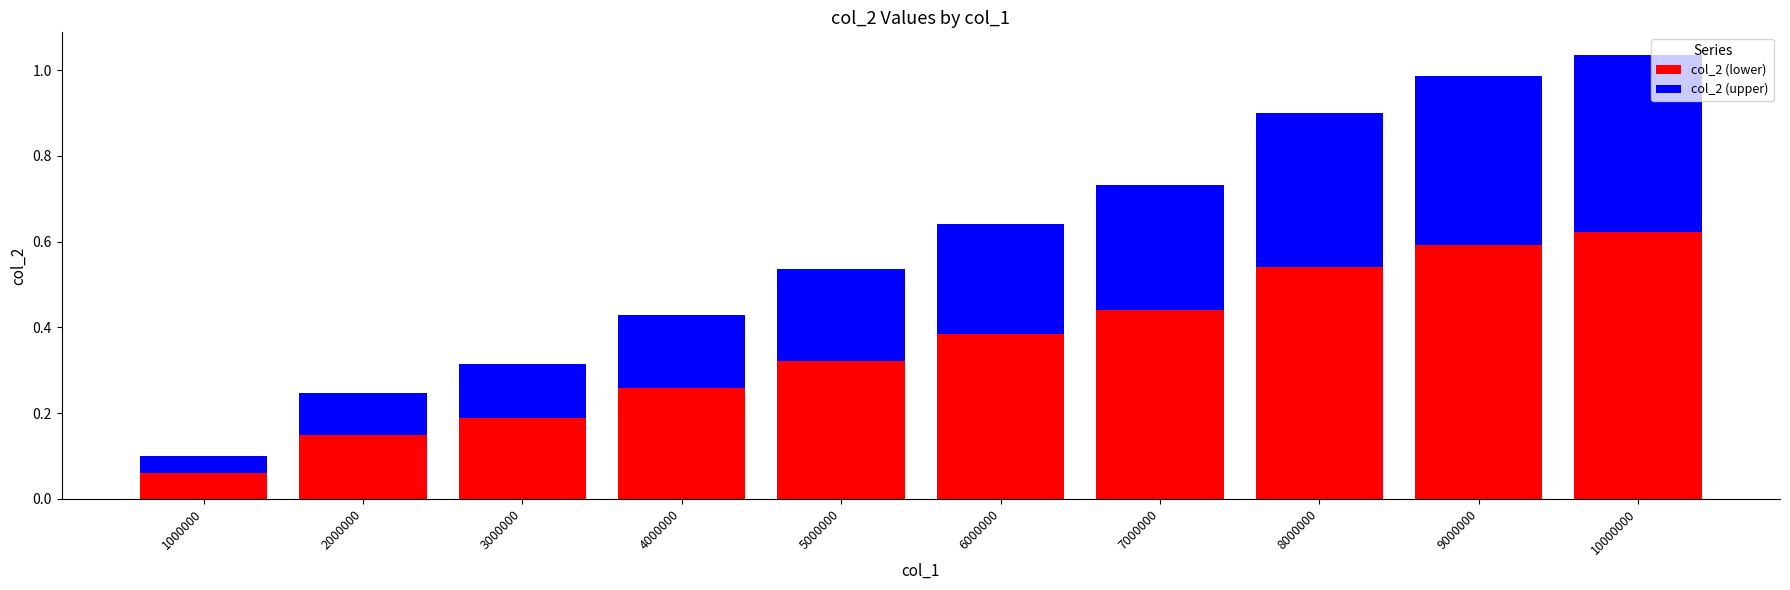

Is it true that col_2 (lower) equals 0.5 at 5000000?

False